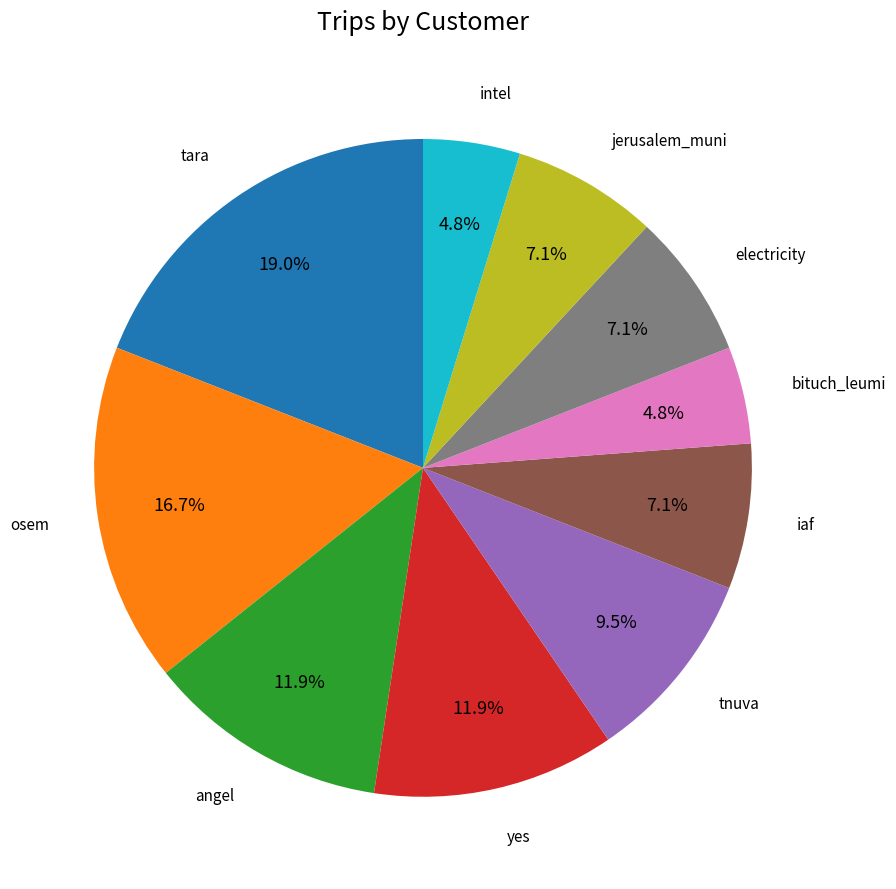

Does any single category account for the majority?

No